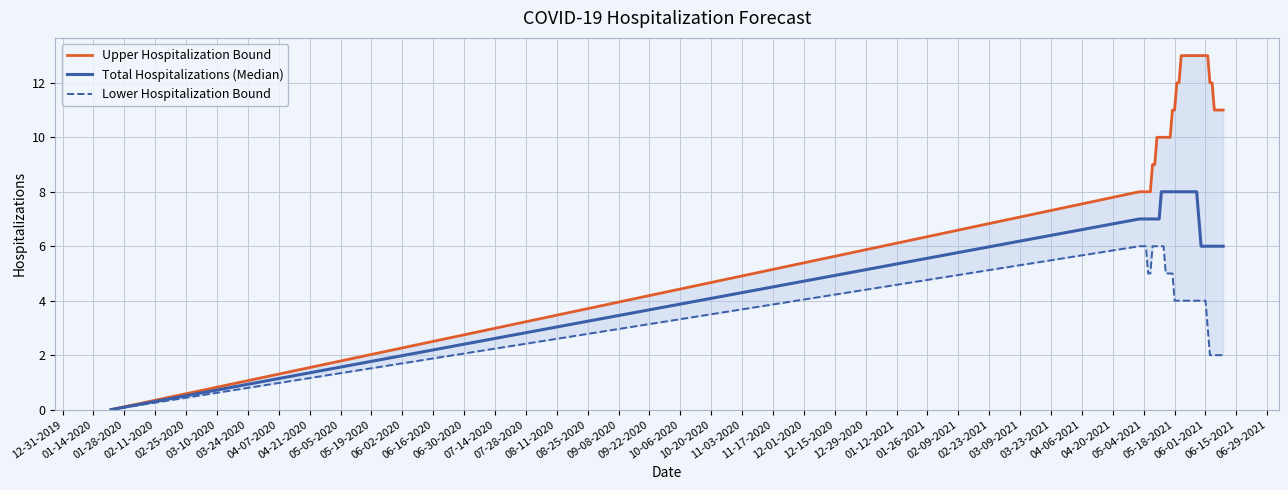

What are all the series names shown in the legend?

Upper Hospitalization Bound, Total Hospitalizations (Median), Lower Hospitalization Bound